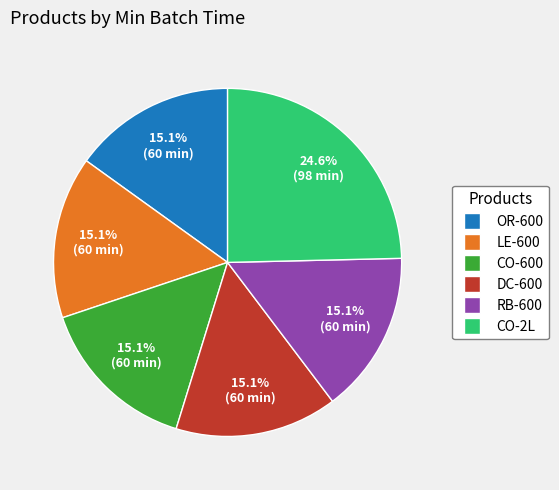

To the nearest percent, what is the average slice percentage?

17%